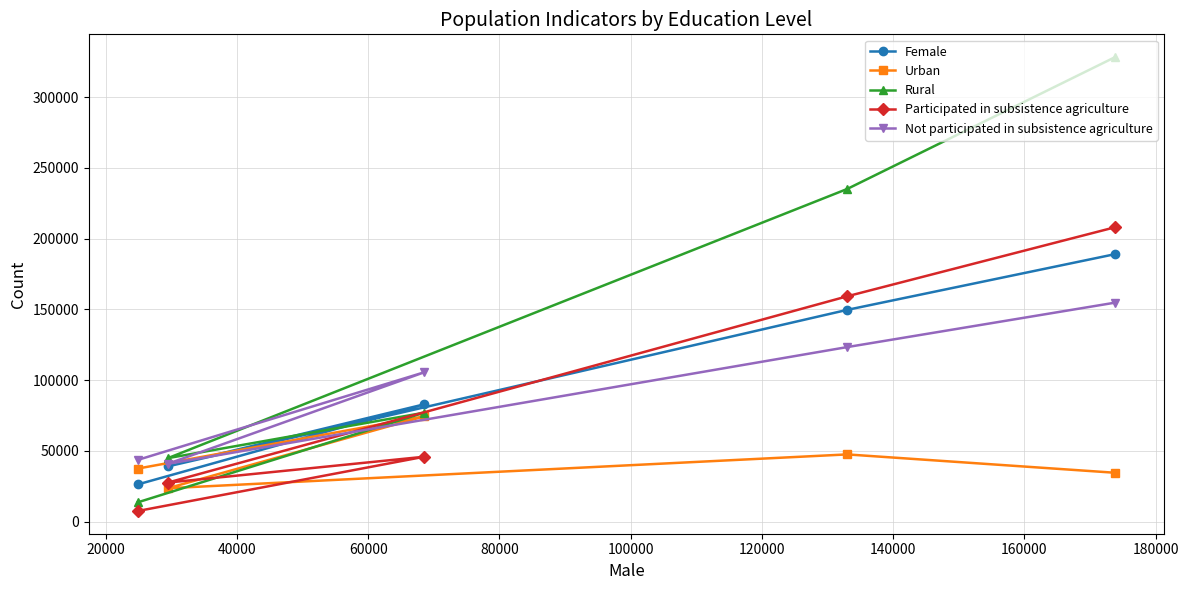

Does the chart display data point markers on the line(s)?

Yes